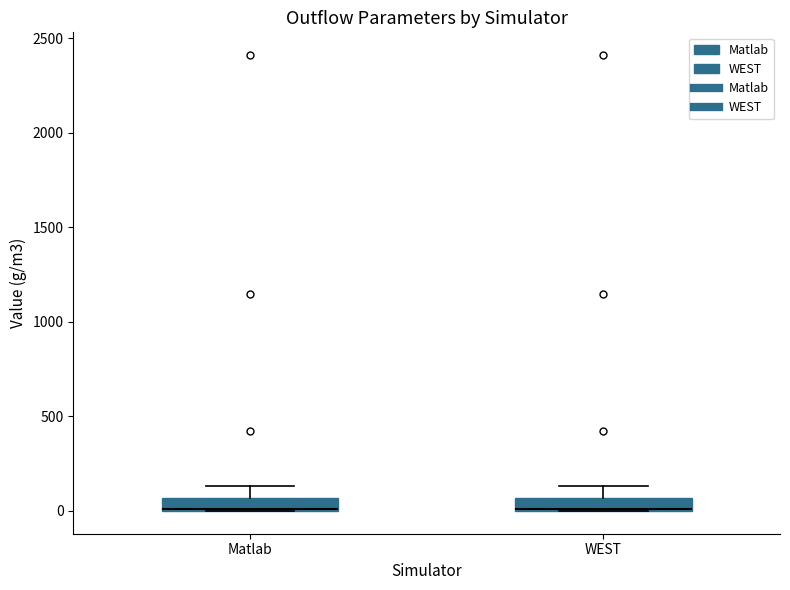

Where is the lower edge of the box for Matlab on the y-axis? The values are not printed on the chart, so give them approximately, as read against the axis.

0